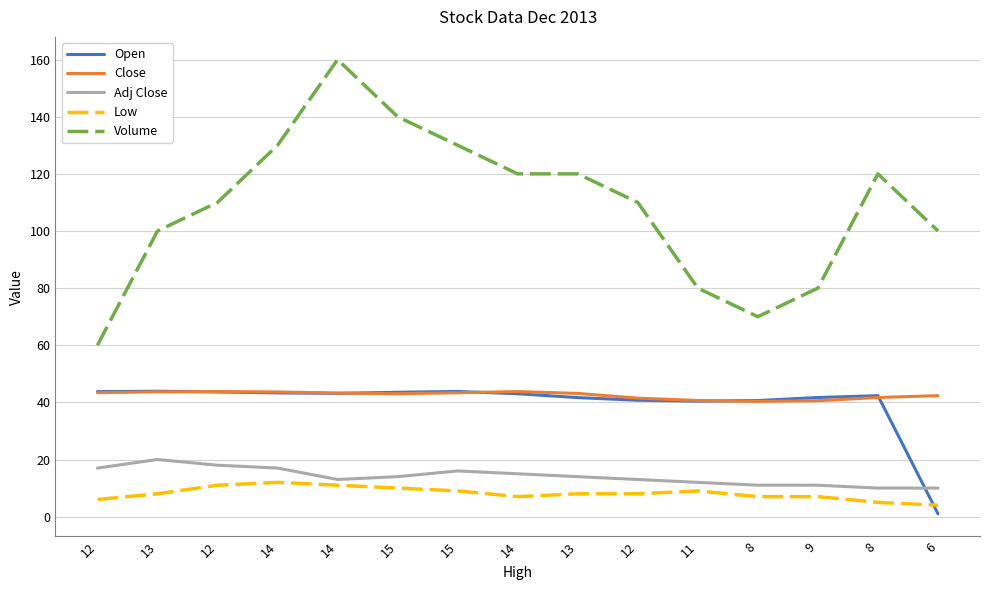

Which series has the largest range (max minus min)?

Volume